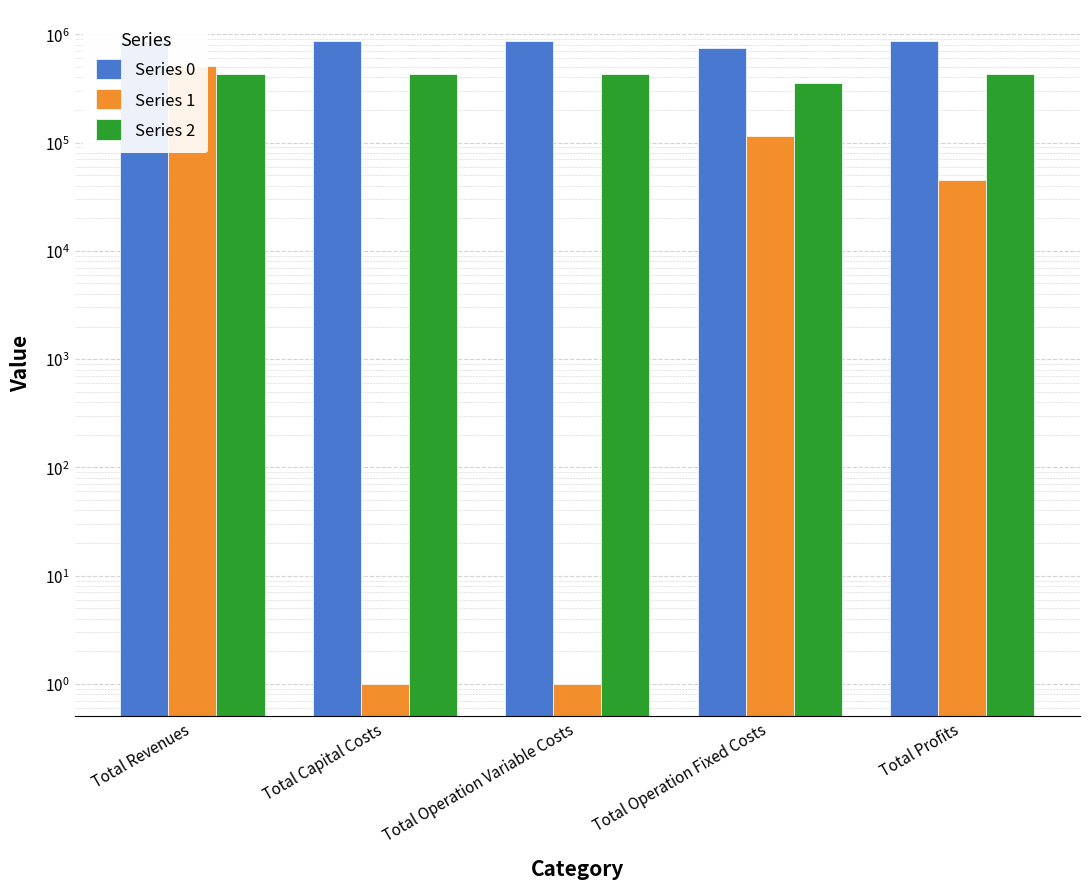

Rank the series by their maximum value, from lowest to highest.

Series 2, Series 1, Series 0